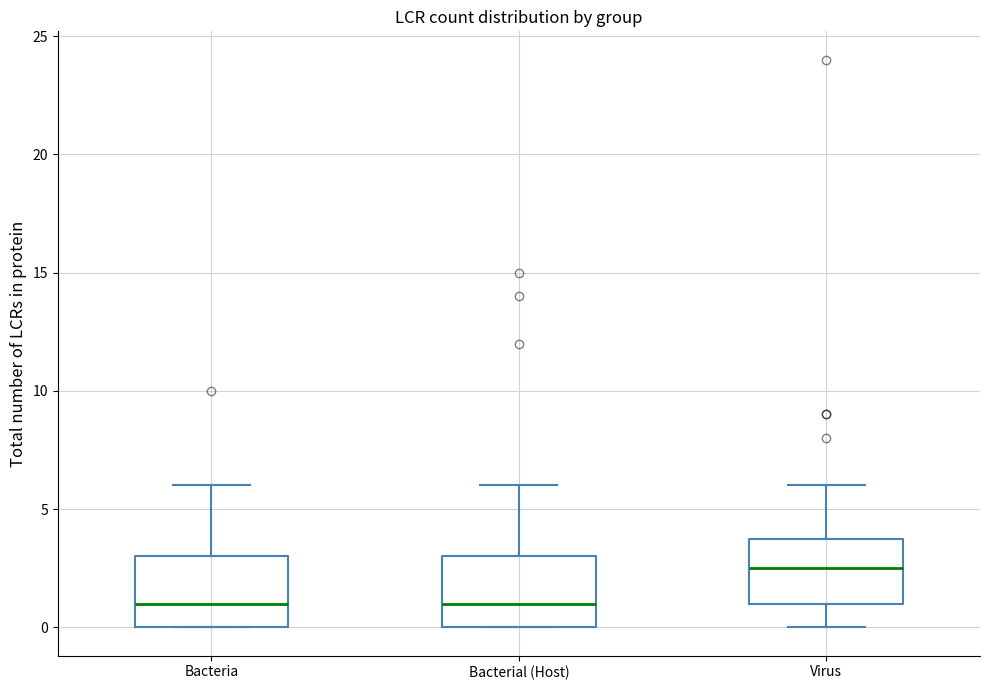

Reading left to right, transcribe this box plot: for each box, give where its median line is, the range the box spans, and where its two whiskers end, as read against the y-axis. The values are not printed on the chart, so give them approximately, as read against the axis.

Bacteria: median 1.0, box 0.0 to 3.0, whiskers 0.0 to 6.0
Bacterial (Host): median 1.0, box 0.0 to 3.0, whiskers 0.0 to 6.0
Virus: median 2.5, box 1.0 to 4.0, whiskers 0.0 to 6.0